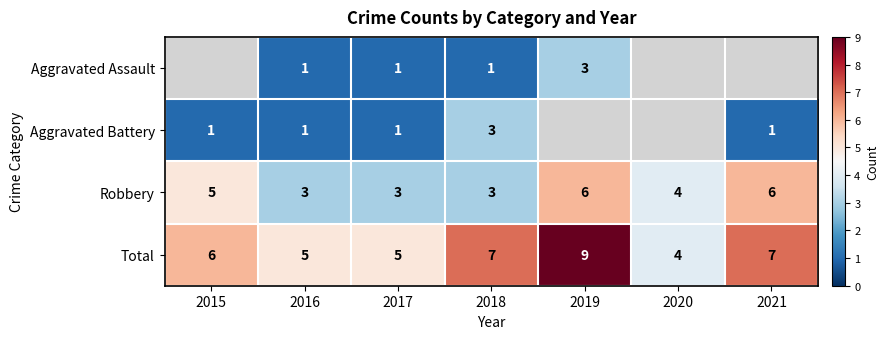

Is it true that Robbery equals 6 at 2021?

True